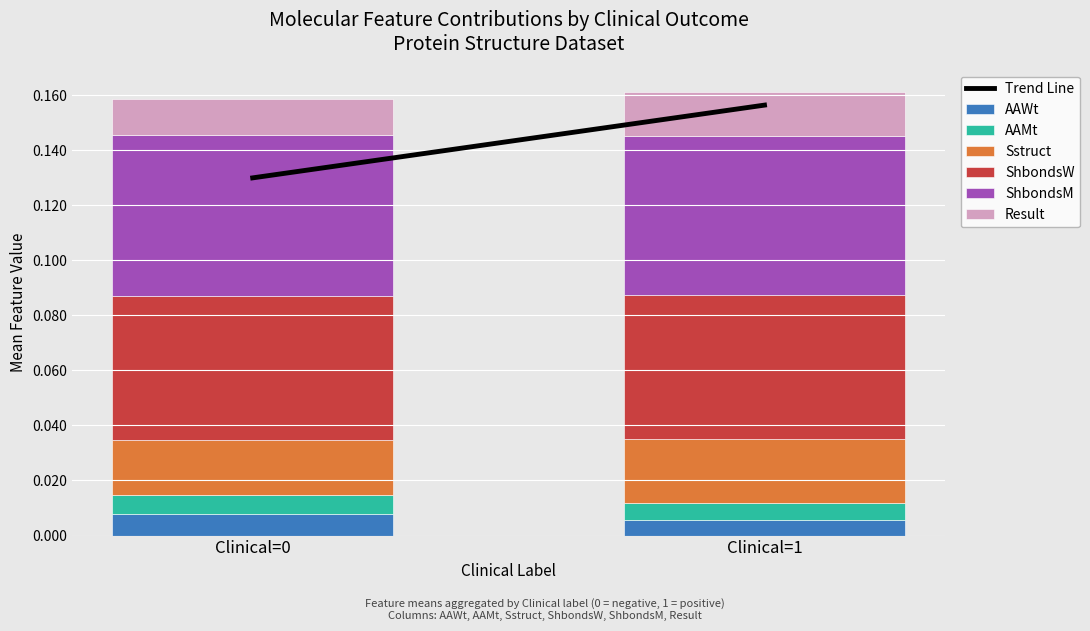

Are the bars horizontal?

No